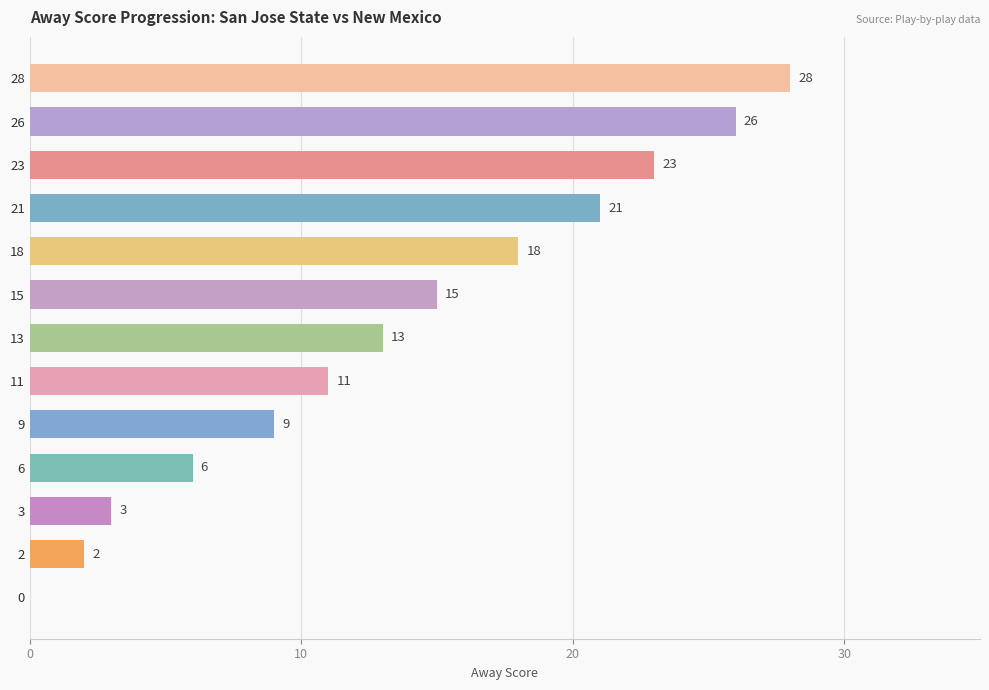

What is the change in value from 9 to 13?

+4